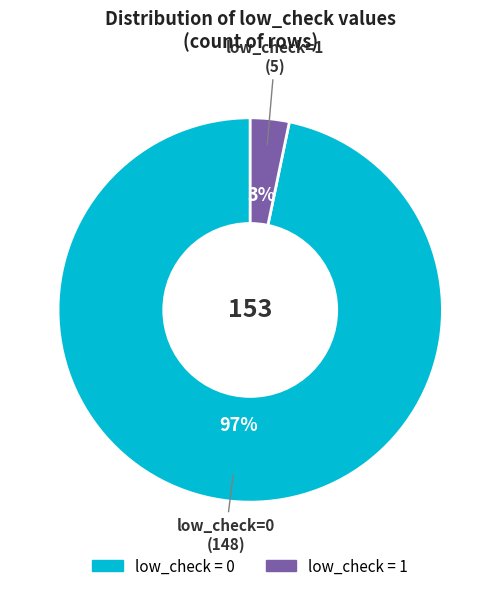

To the nearest percent, what is the average slice percentage?

50%